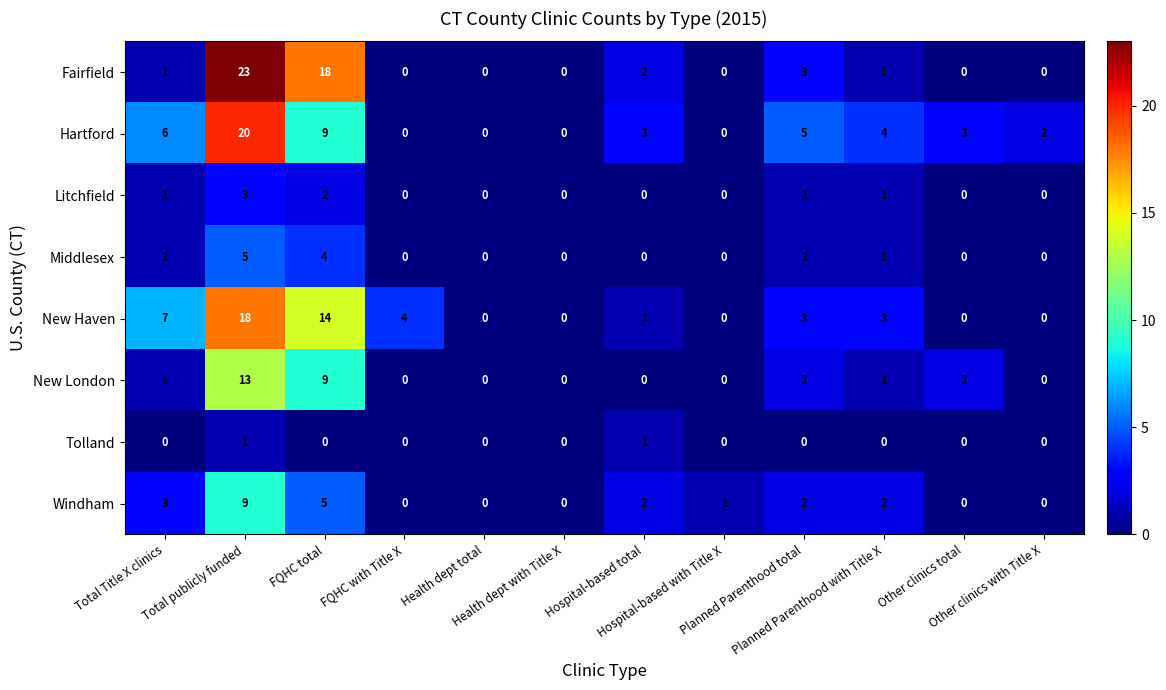

At Total publicly funded, list the series in order from smallest to largest.

Tolland, Litchfield, Middlesex, Windham, New London, New Haven, Hartford, Fairfield